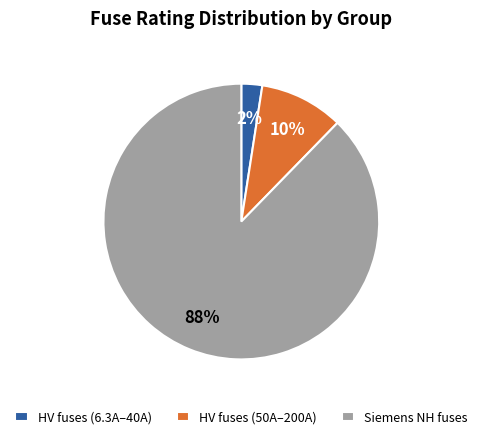

Which slice is the largest?

Siemens NH fuses